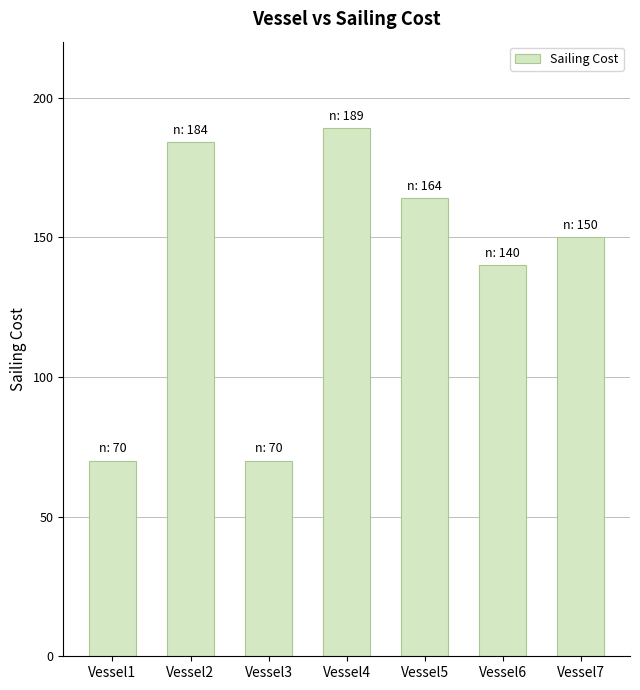

What is the maximum value shown in the chart?

189